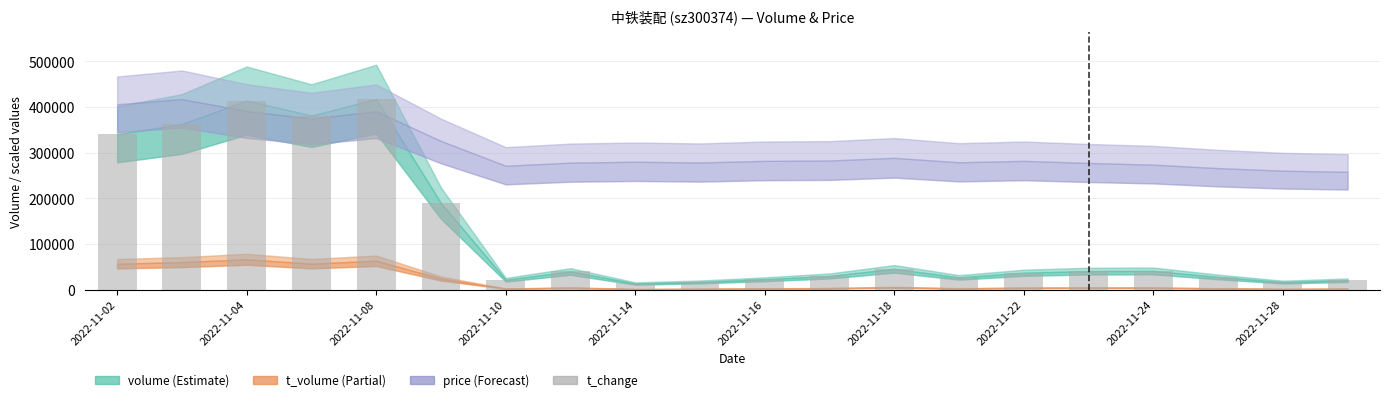

What is the difference between the second highest and second lowest values?

397398.3